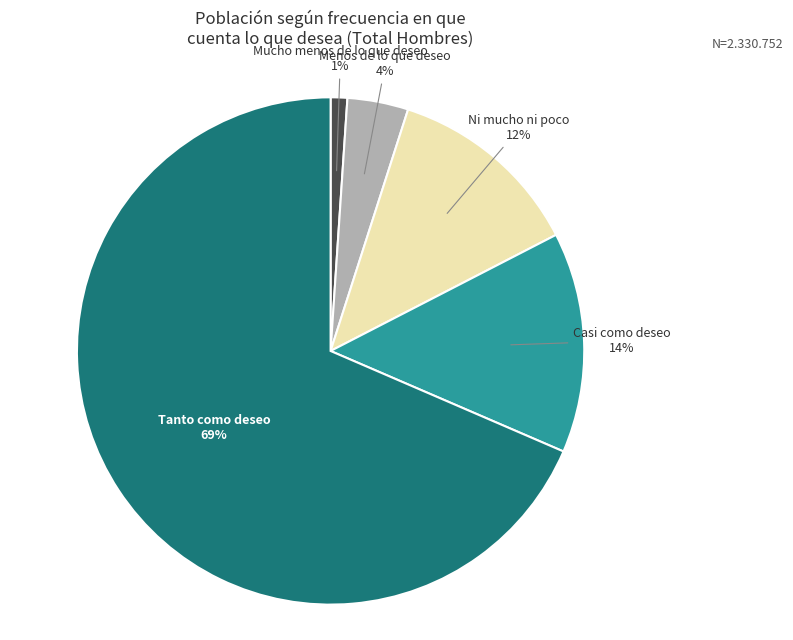

To the nearest percent, what is the average slice percentage?

20%